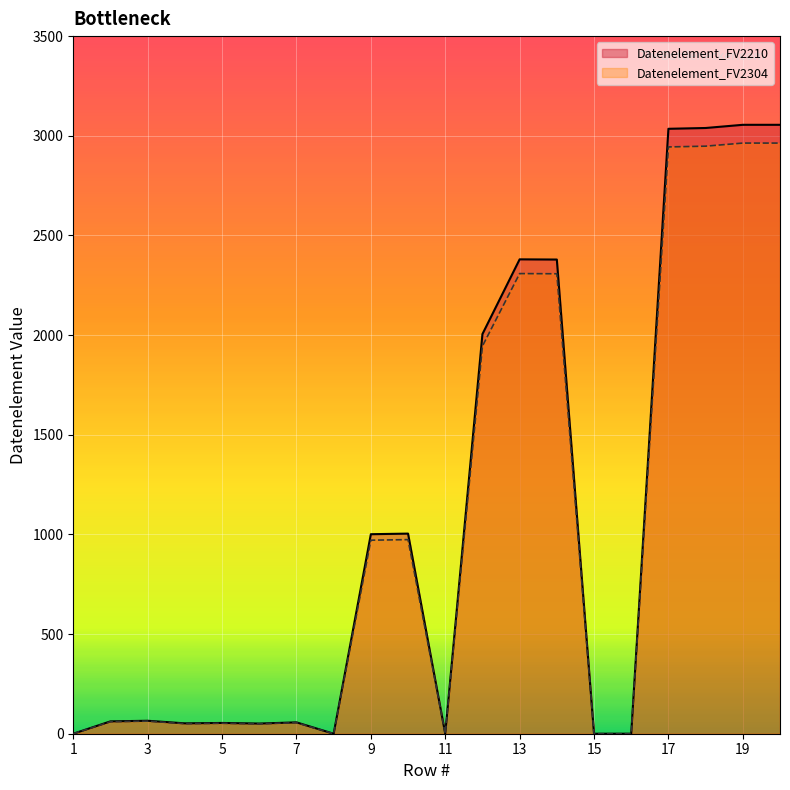

What is the difference between the Datenelement_FV2210 values at 11 and 18?

3039.0